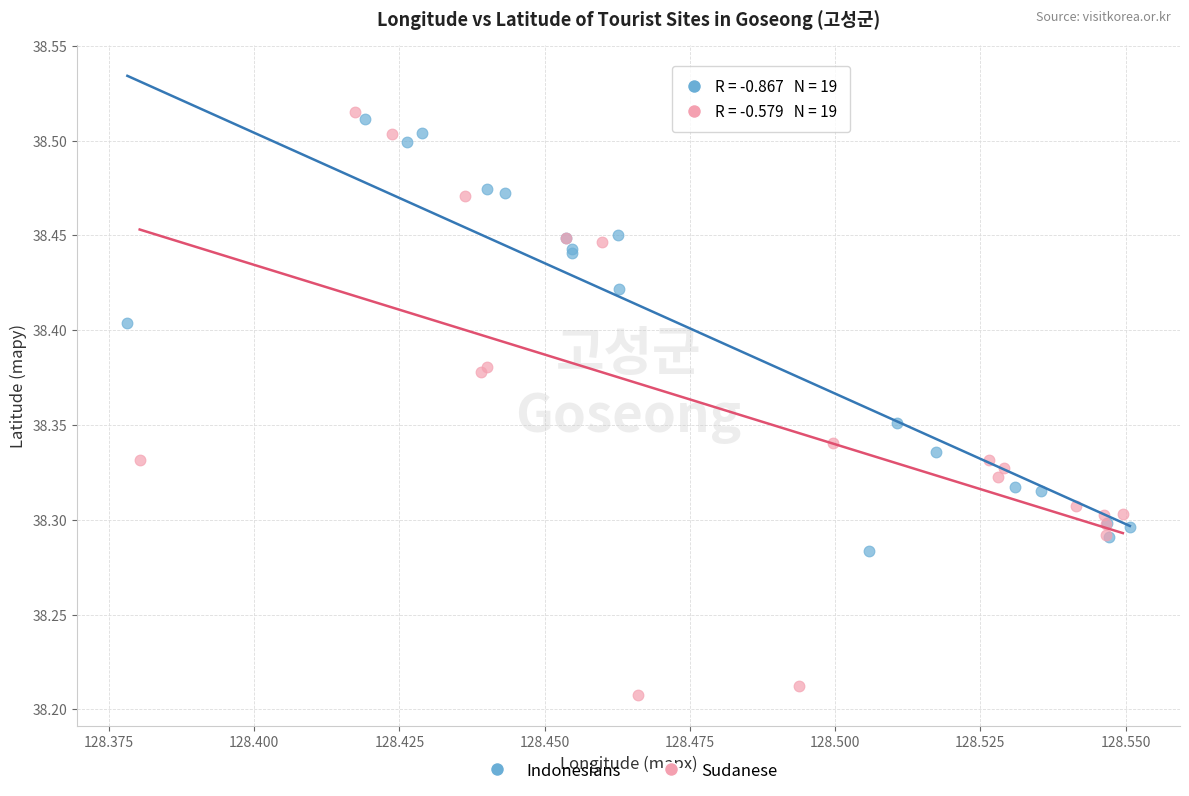

Which series has the largest Y range (max minus min)?

Sudanese